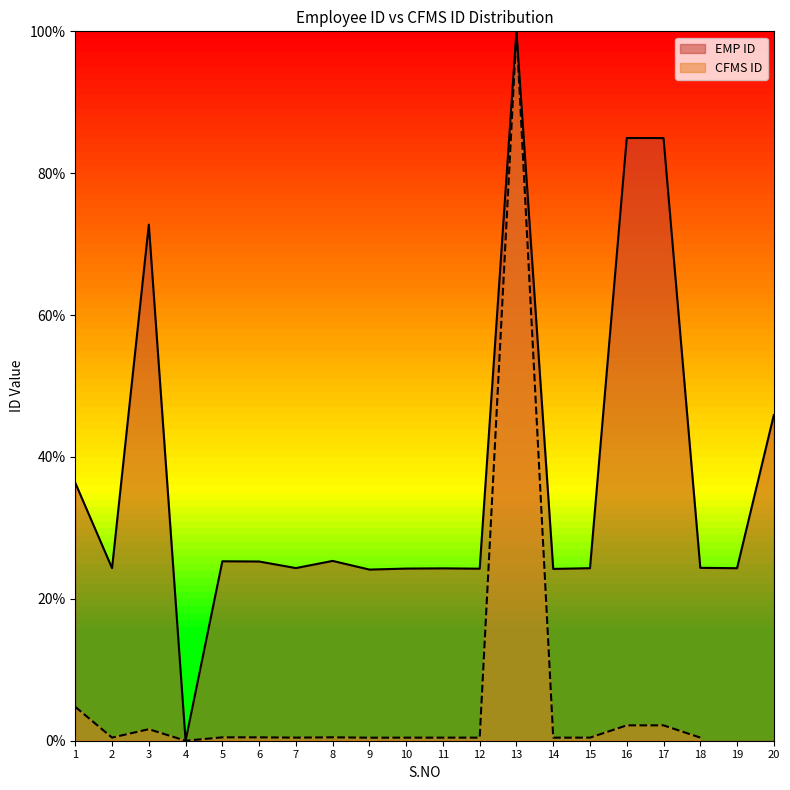

Count the values in the range 0 to 1.

20